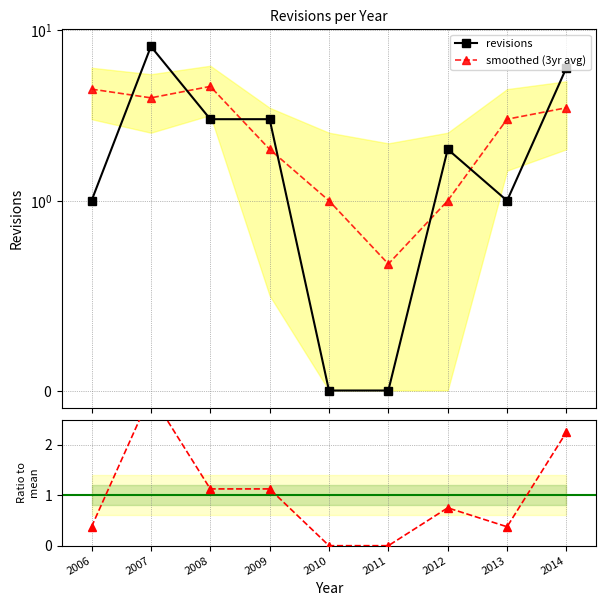

At which label is smoothed (3yr avg) closest to 2?

2009